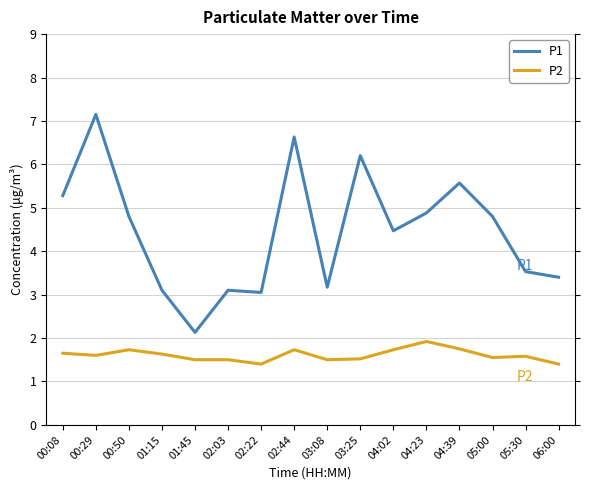

Which series has the widest spread of values?

P1